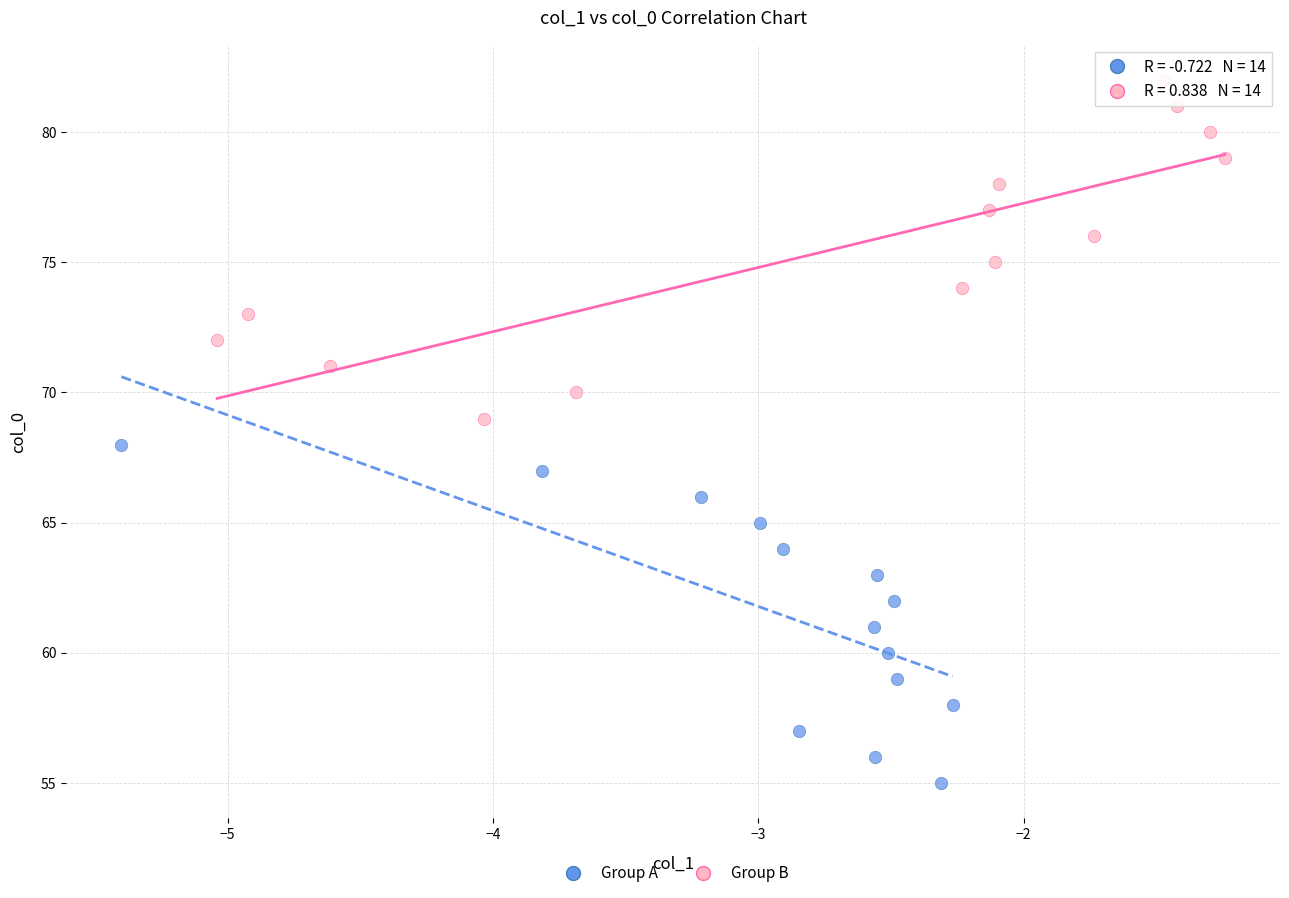

Which series contains the lowest Y value?

Group A